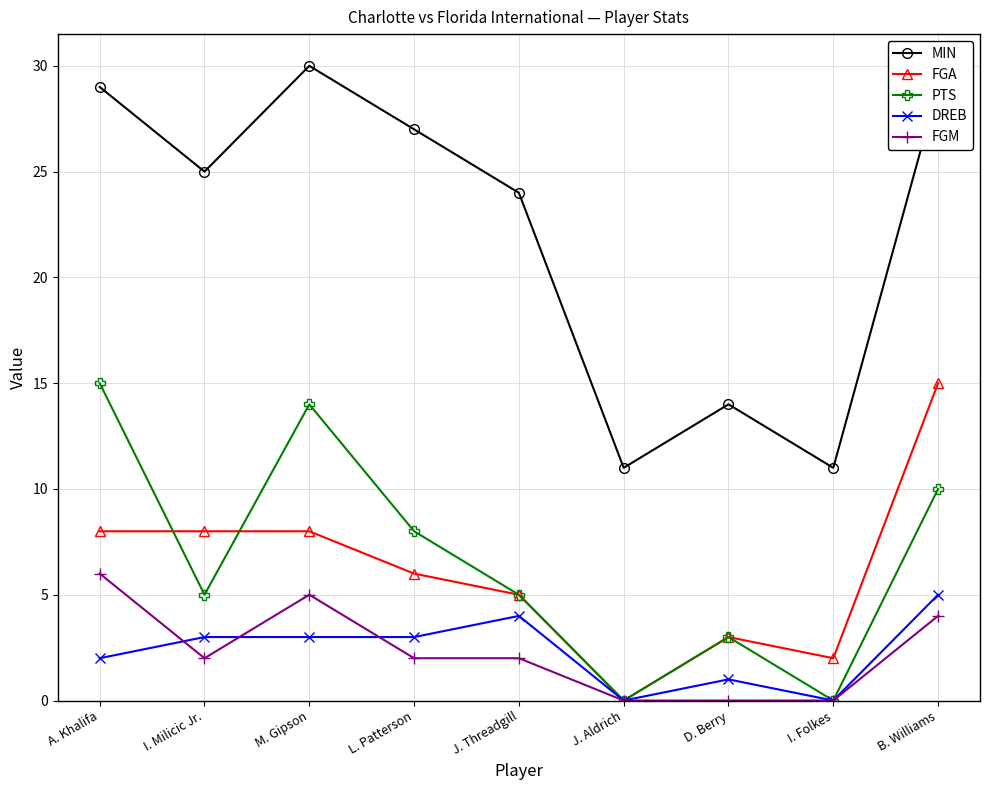

At which category does FGM reach its first local peak?

M. Gipson